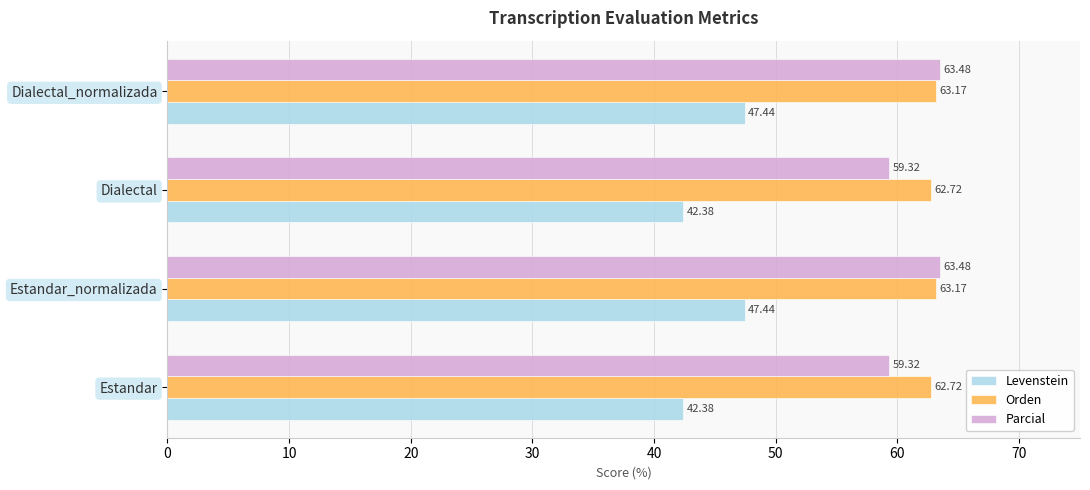

List the series in order of their peak value, lowest first.

Levenstein, Orden, Parcial